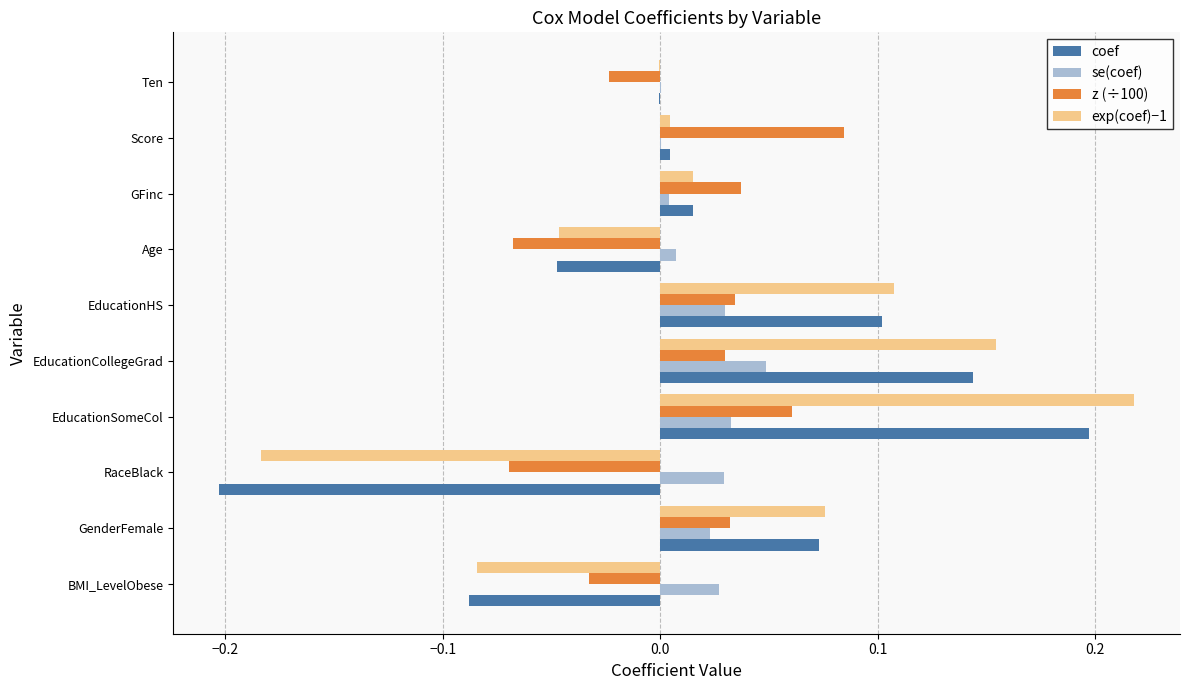

How many series are shown in this chart?

4